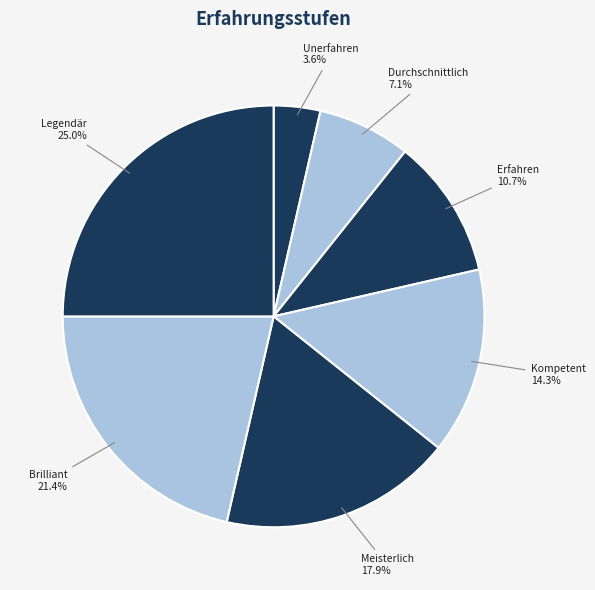

To the nearest percent, what percentage of the pie is Brilliant?

21%